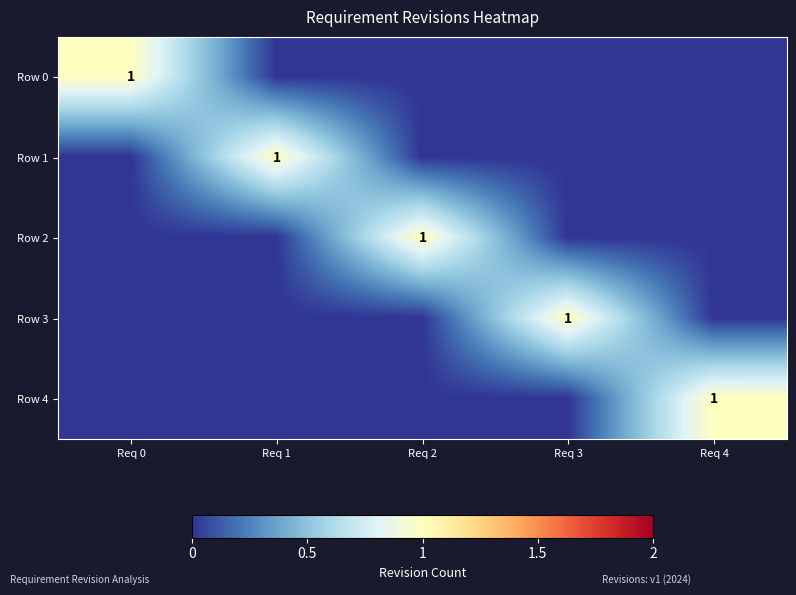

How many values in Row 3 are above zero?

1